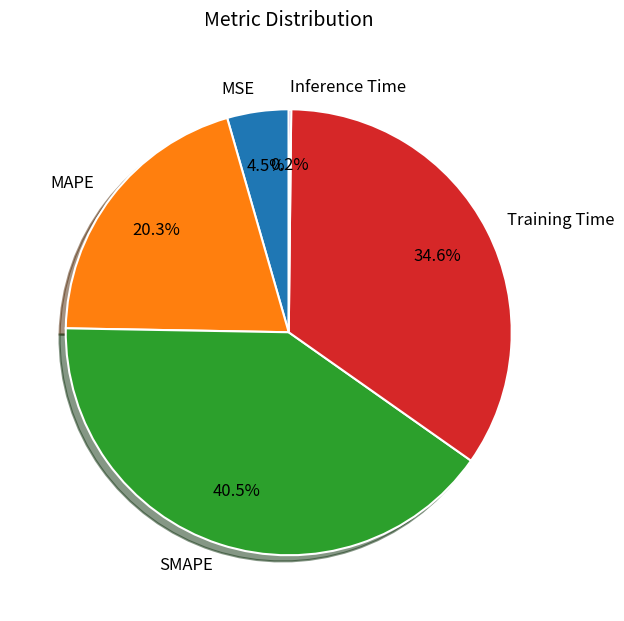

Is there any slice that represents more than half of the pie?

No